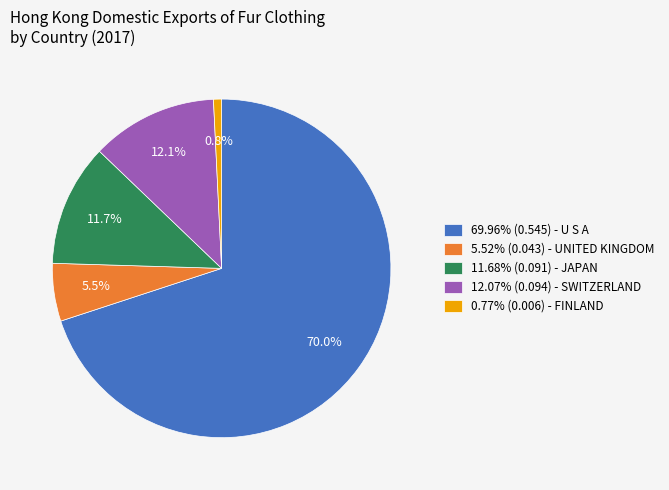

How many slices are in this pie chart?

5